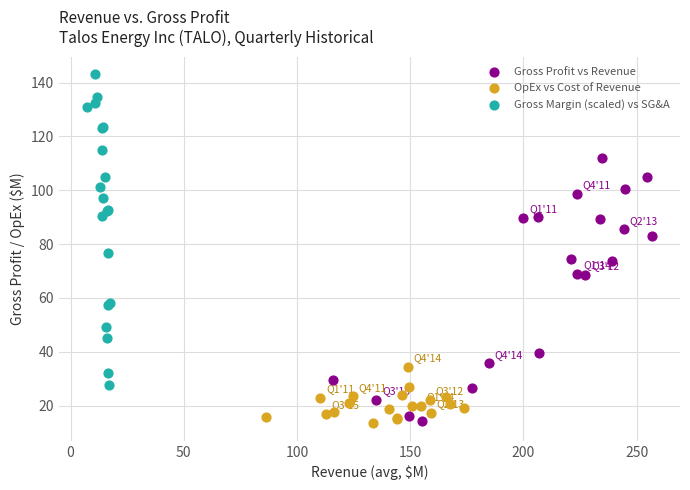

What are all the series names shown in the legend?

Gross Profit vs Revenue, OpEx vs Cost of Revenue, Gross Margin (scaled) vs SG&A